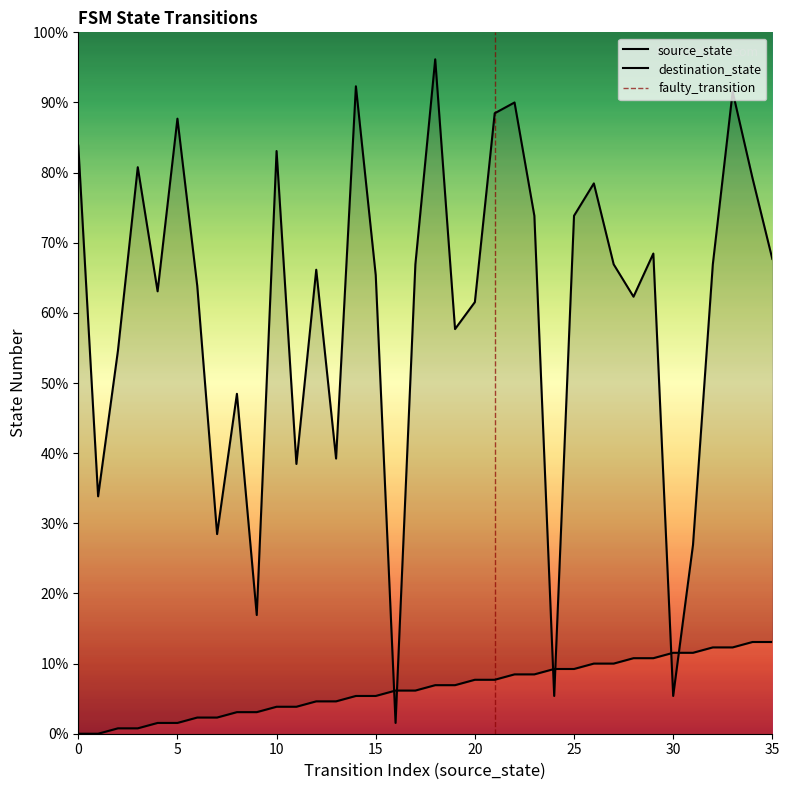

After their last crossing, which series has the higher values: source_state or destination_state?

destination_state